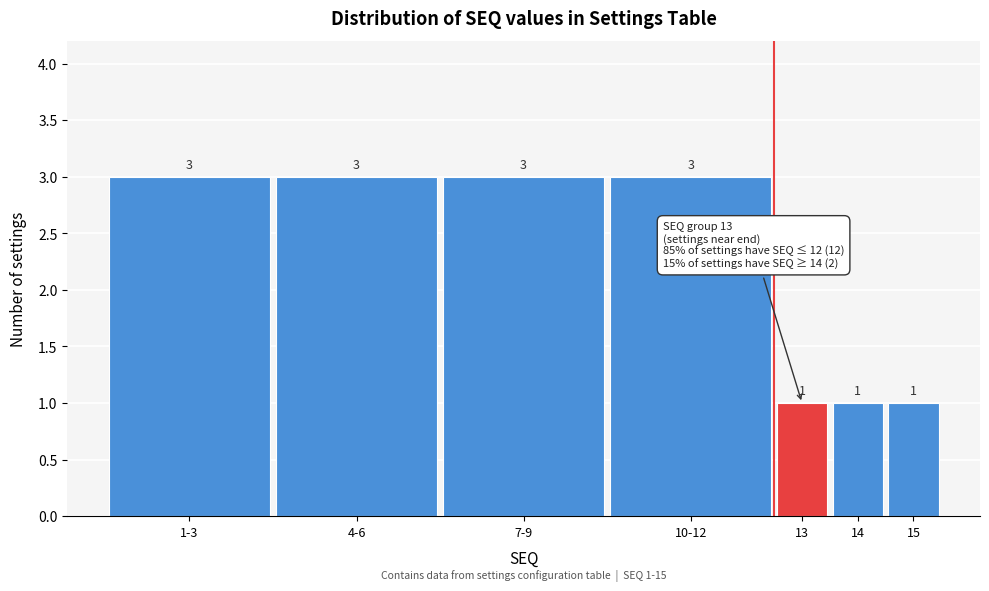

Reading left to right, extract all data points from this chart.

3	3	3	3	1	1	1